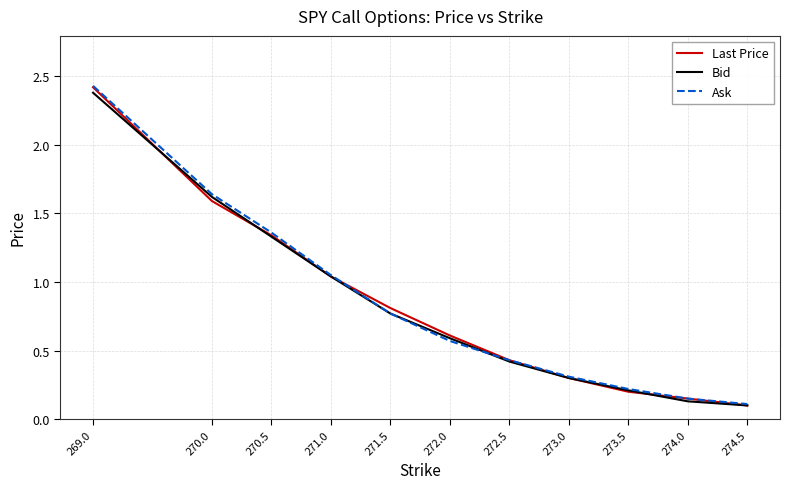

Does the chart display data point markers on the line(s)?

No